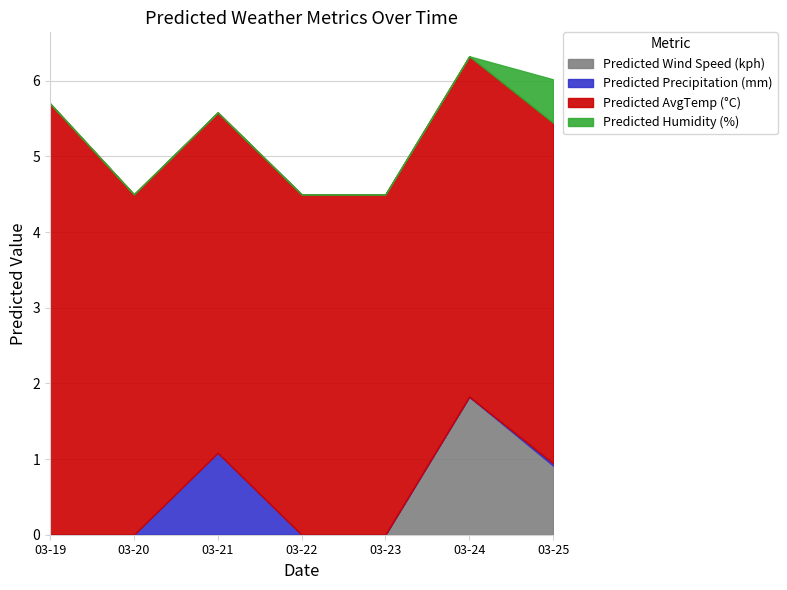

What is the spread (max minus min) of values at 2025-03-24?

4.5